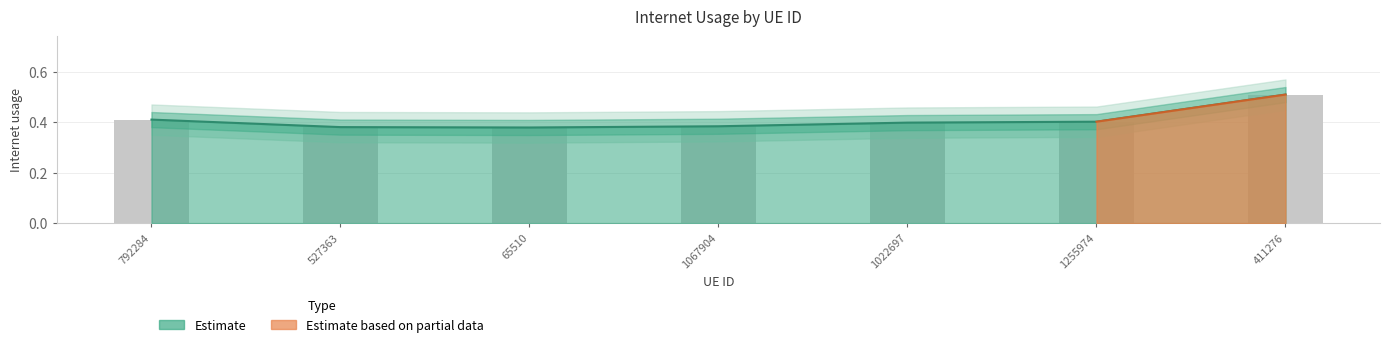

What is the label of the 5th bar from the left?

1022697